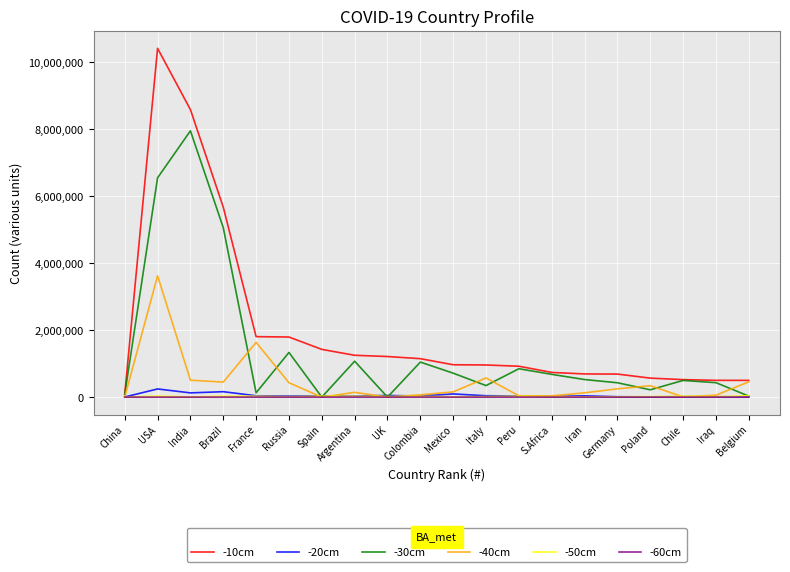

The value of -30cm at Iran is 525641. True or false?

True